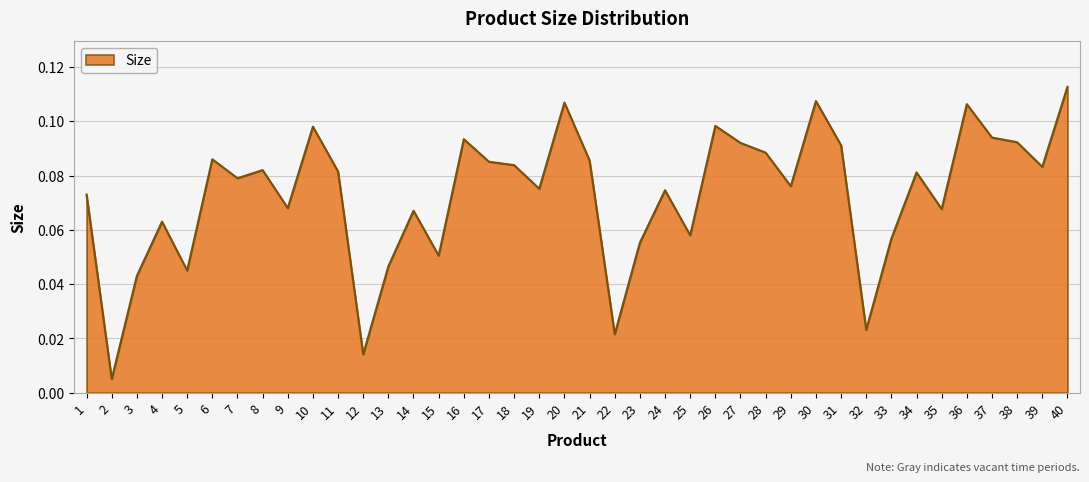

Is it true that the value at 9 is 0.0?

False